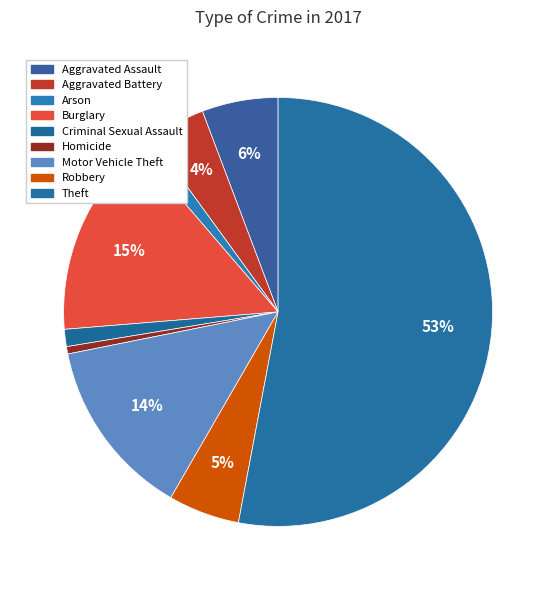

How much of the chart is everything except Arson?

98.7%